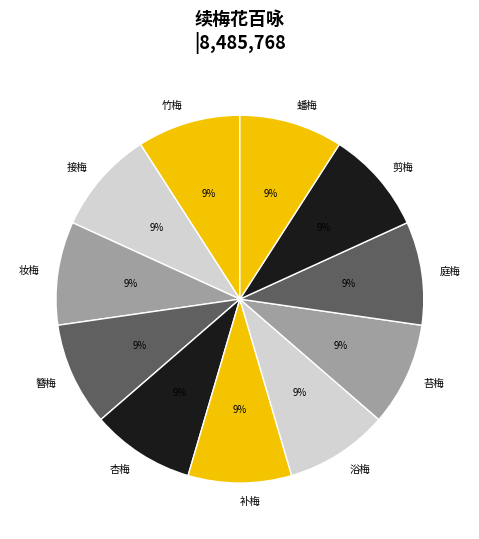

Approximately how many times larger is the value at 竹梅 compared to 浴梅?

1.0